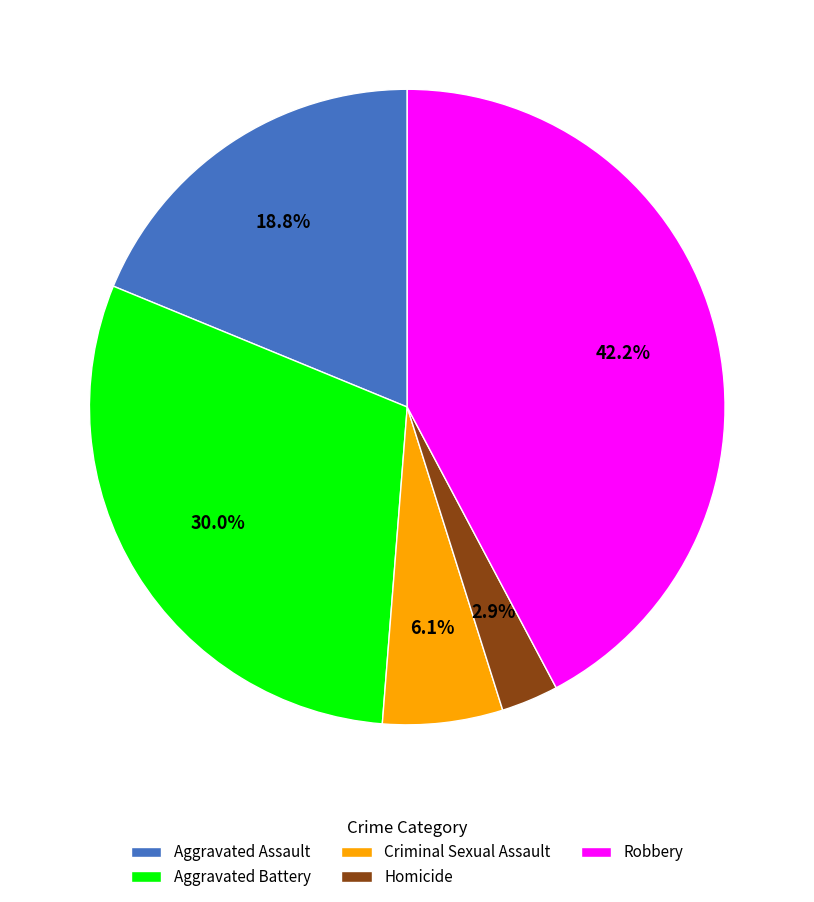

What percentage is the Criminal Sexual Assault slice, to the nearest percent?

6%